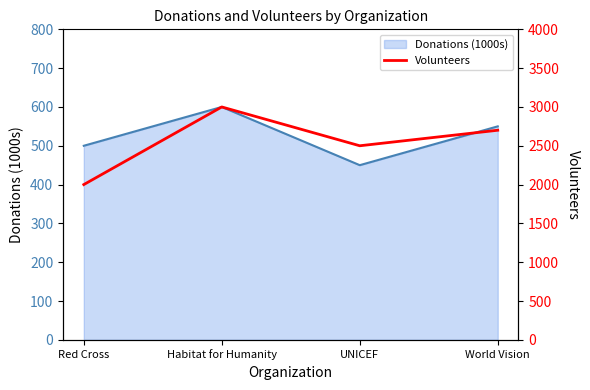

Which category has the highest value across all series?

Habitat for Humanity